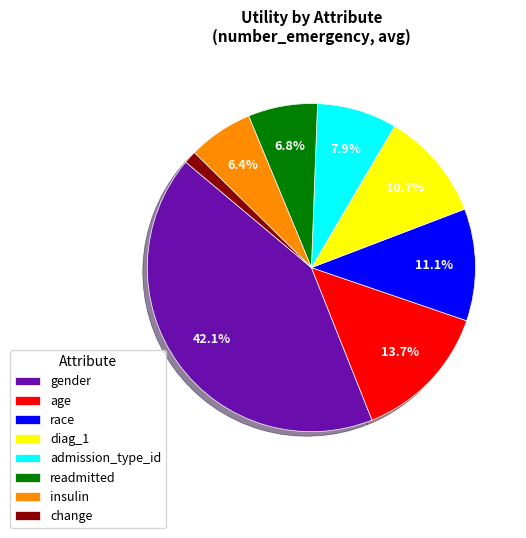

True or false: diag_1 accounts for 11% of the total.

True